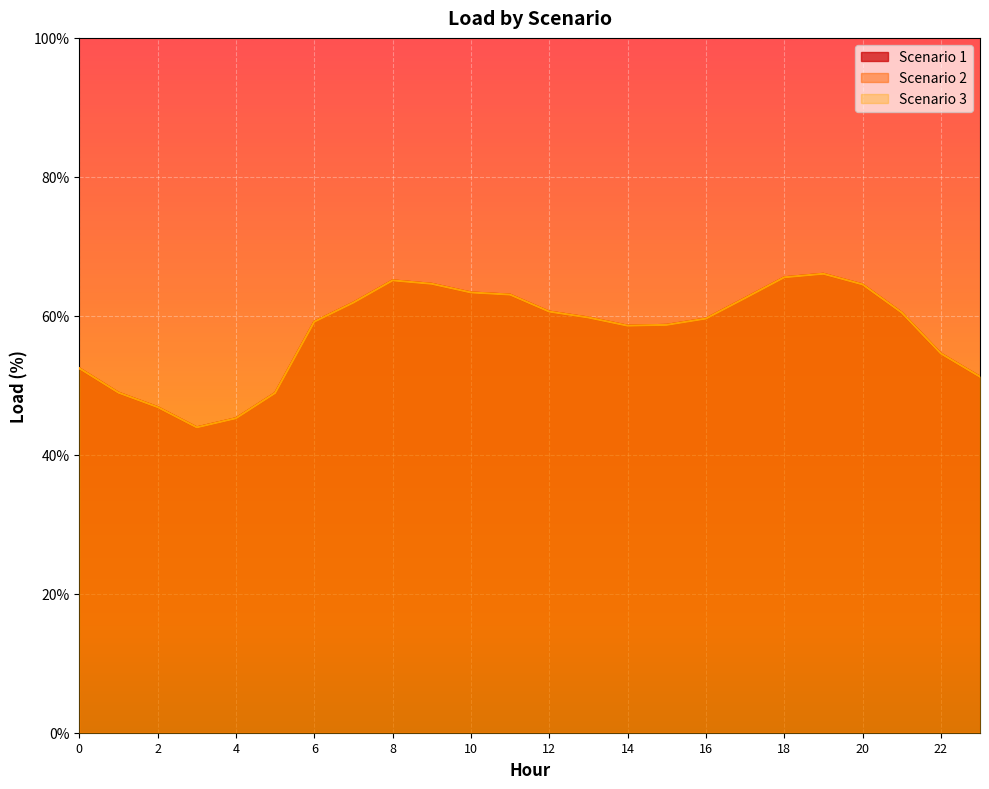

Between 2 and 8, which is larger?

8